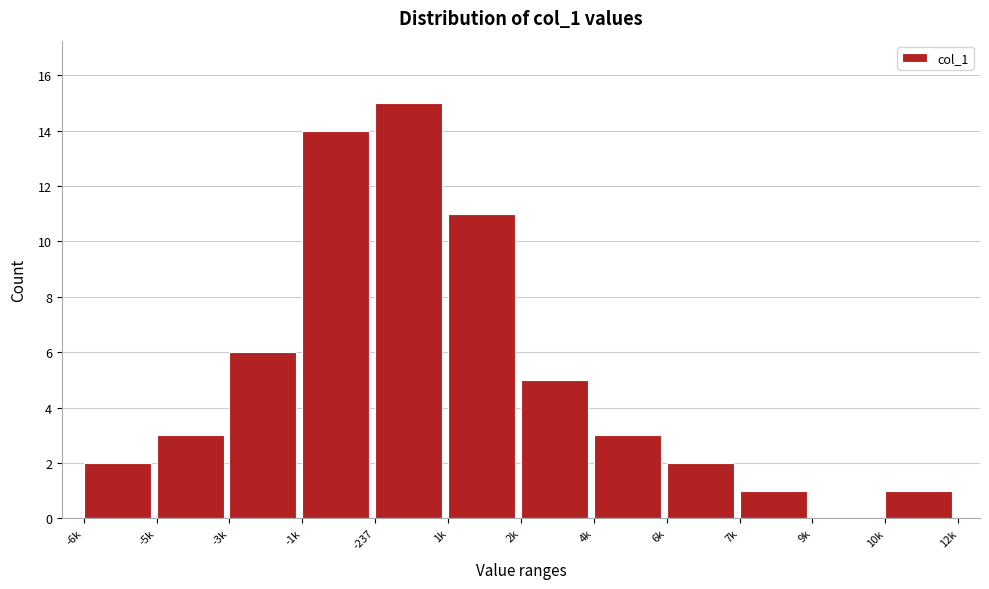

Reading left to right, what are all the values shown in this chart?

-6k=2	-5k=3	-3k=6	-1k=14	-237=15	1k=11	2k=5	4k=3	6k=2	7k=1	9k=0	10k=1